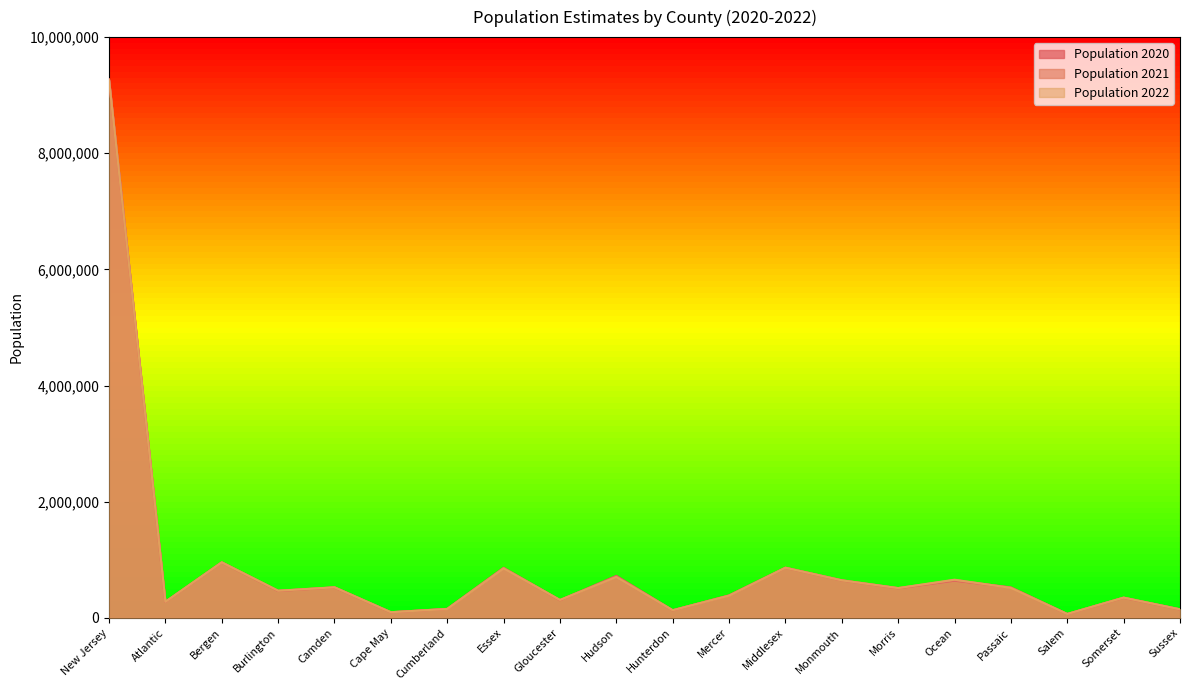

Which category has the lowest value across all series?

Salem